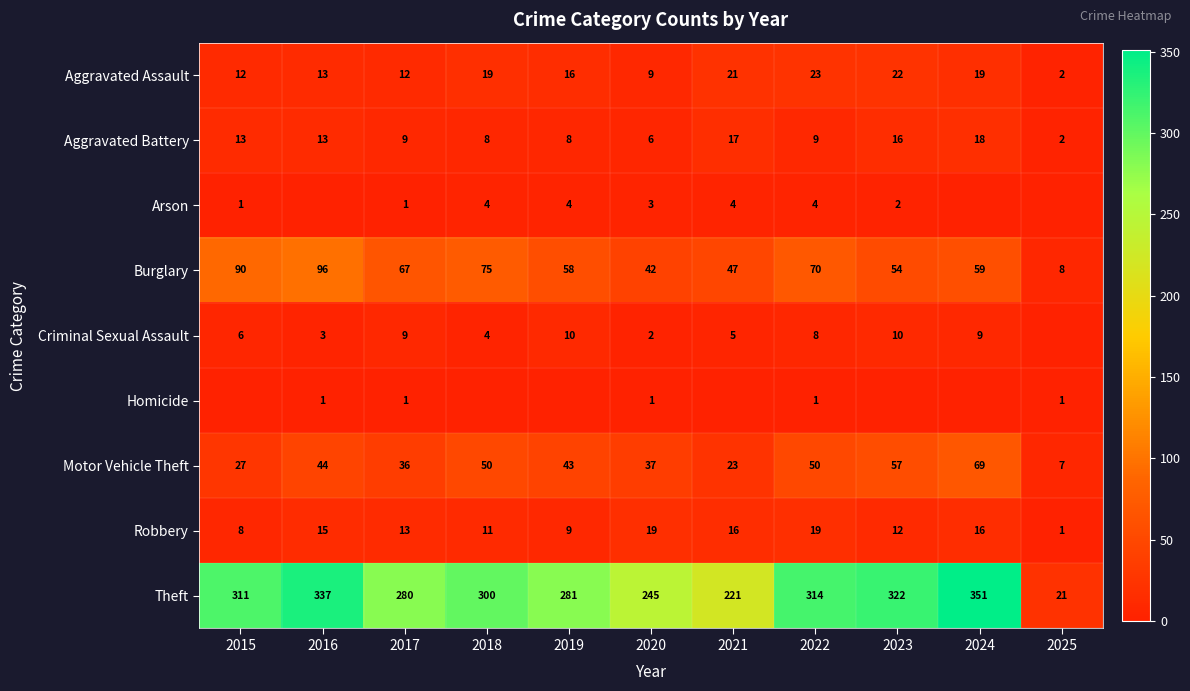

Rank the categories by Burglary value from highest to lowest.

2016, 2015, 2018, 2022, 2017, 2024, 2019, 2023, 2021, 2020, 2025